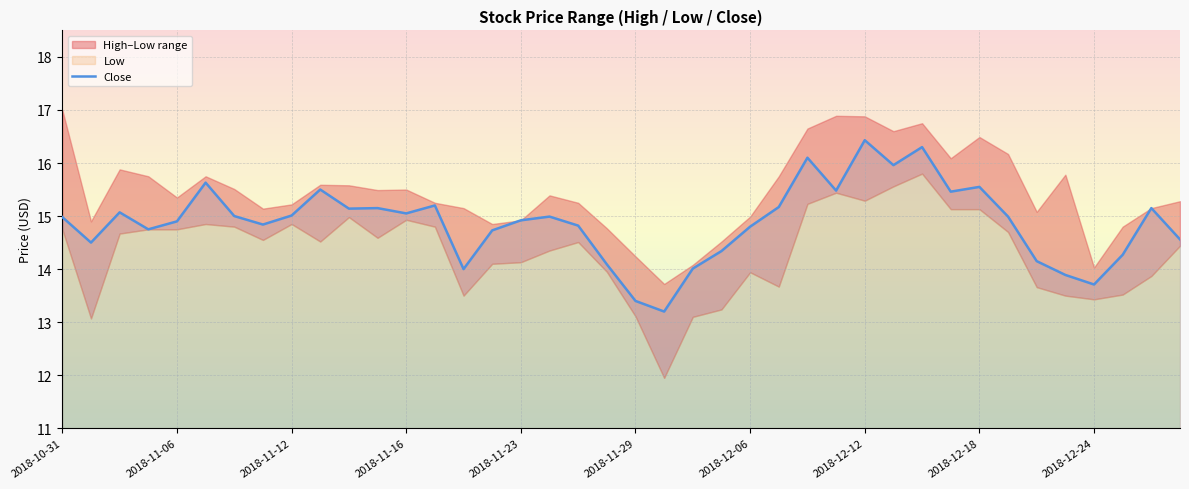

What is the smallest value displayed?

13.2